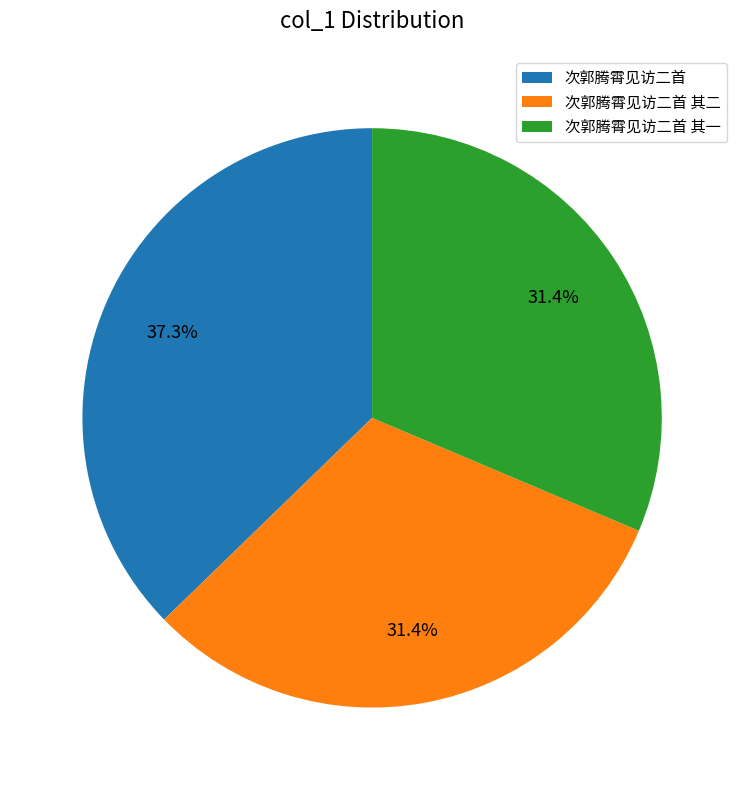

To the nearest percent, what is the average slice percentage?

33%